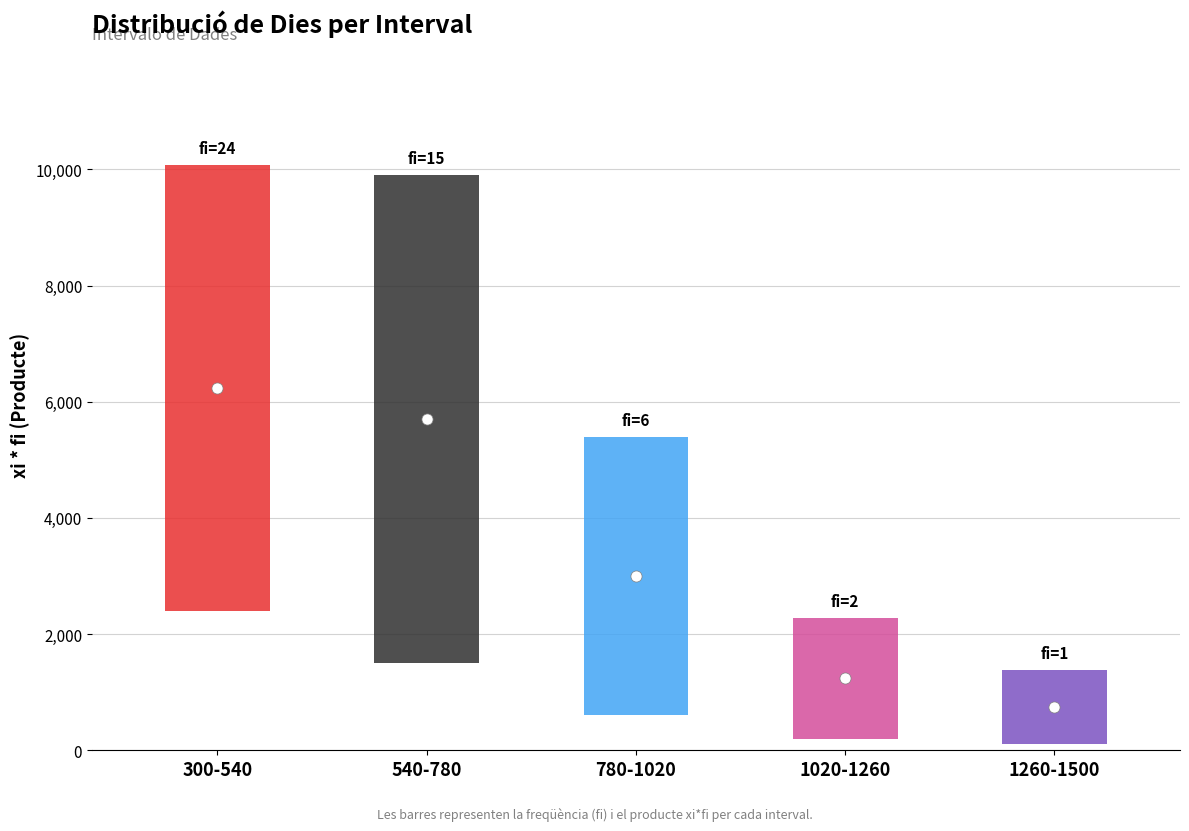

Does the chart contain any negative values?

No